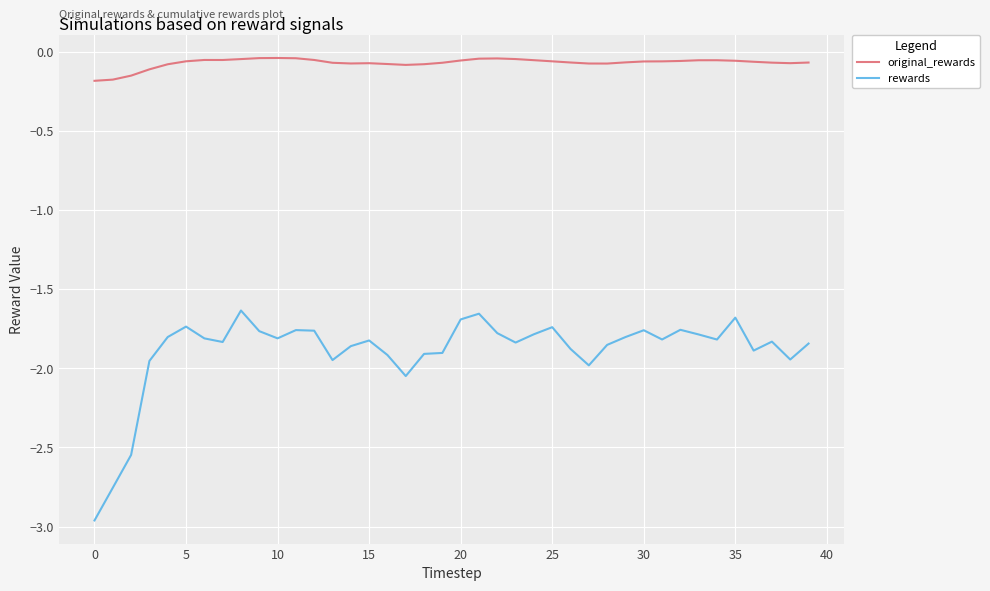

Does the chart have visible grid lines?

Yes